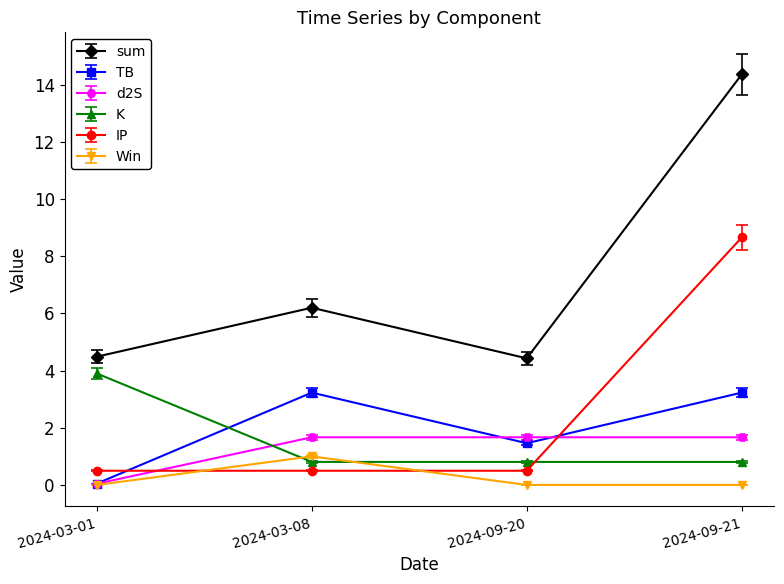

Which series has the largest total across all categories?

sum